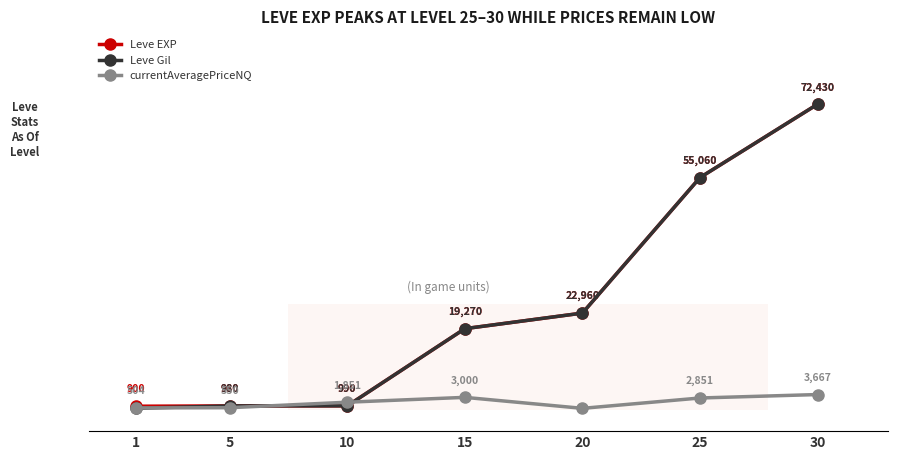

Which series has the largest total across all categories?

Leve EXP